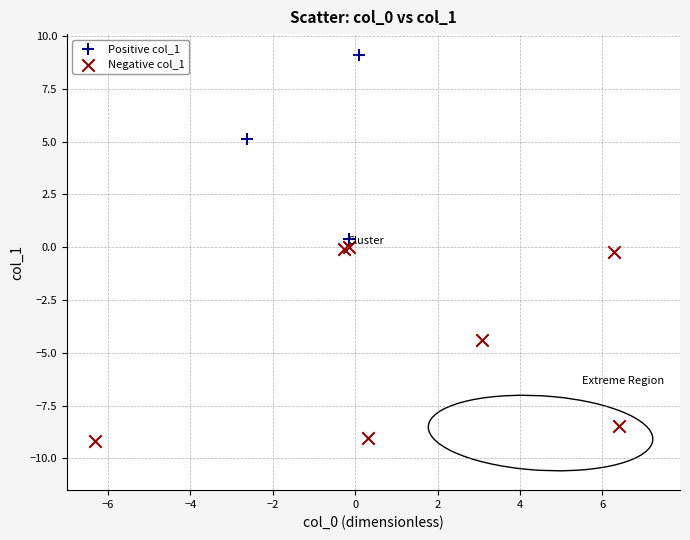

Which series contains the highest Y value?

Positive col_1